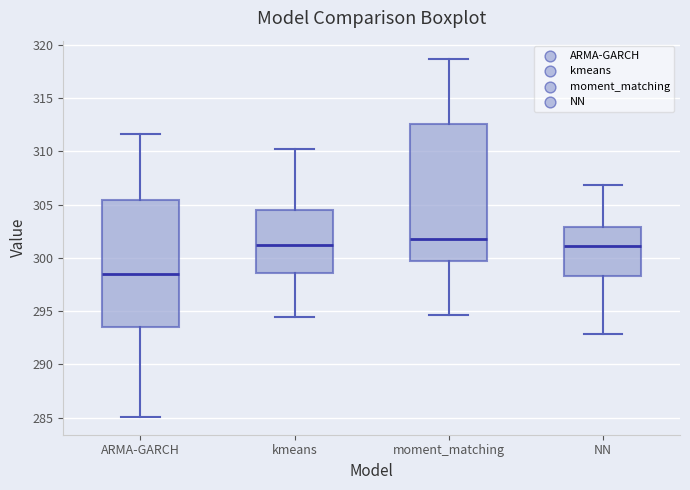

Comparing the boxes themselves (not the whiskers), which one is the tallest?

moment_matching